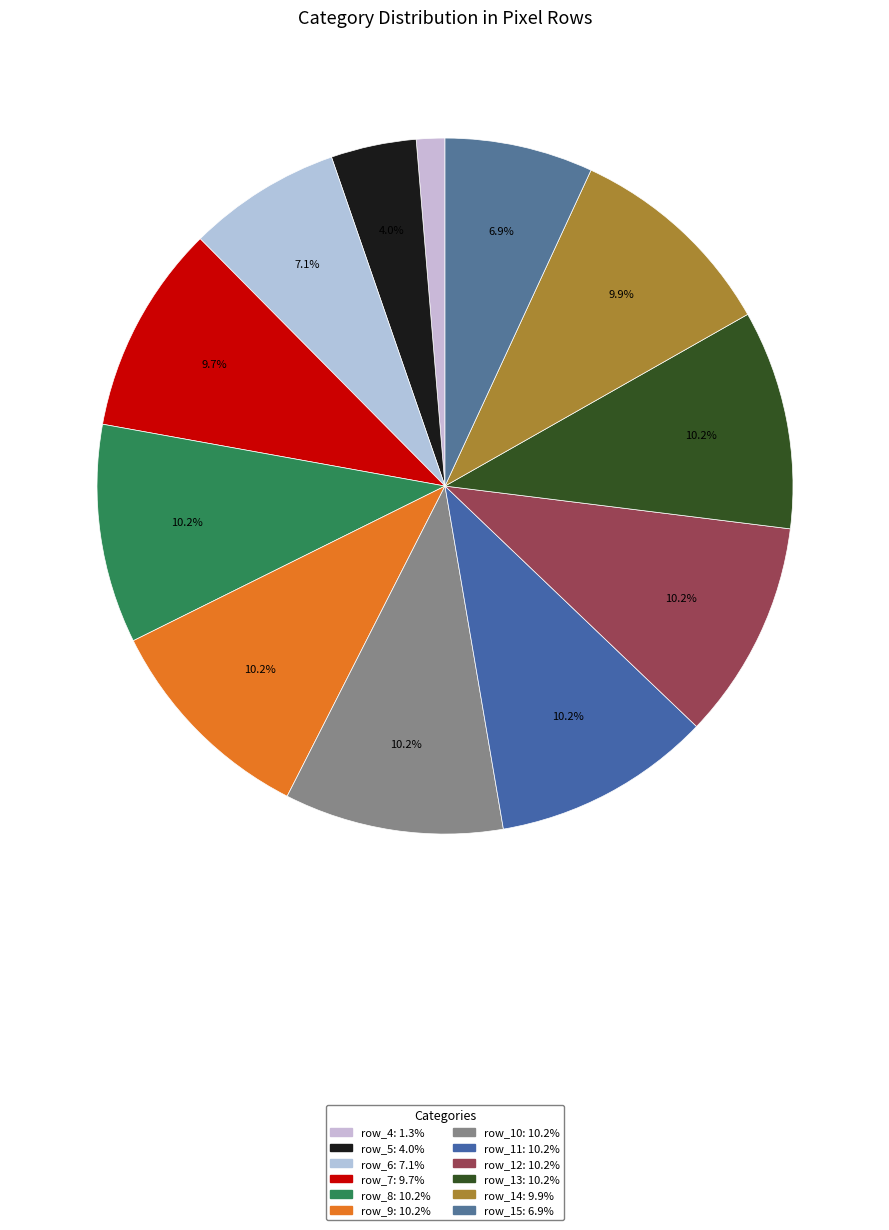

Does row_10 represent more than half of the total?

No